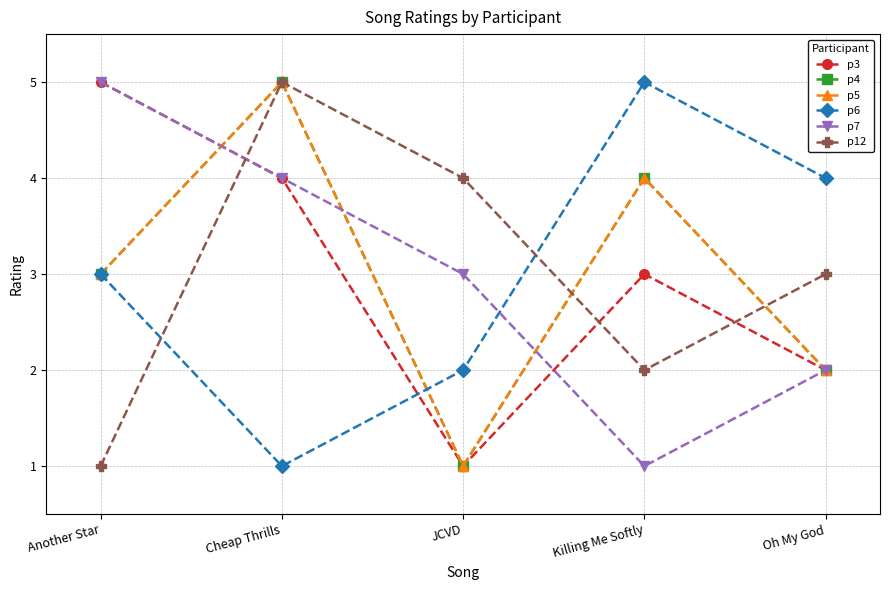

Is this an area chart (filled region under the line)?

No